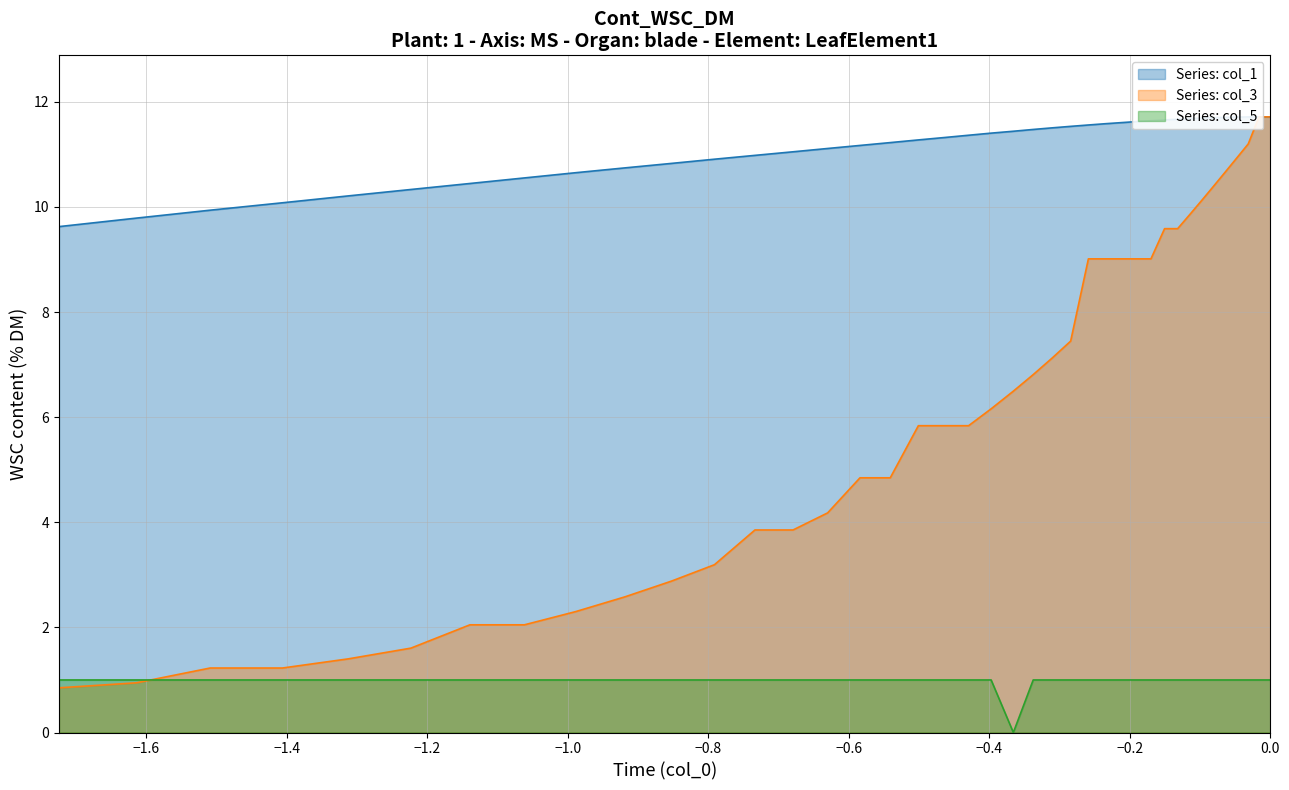

Which series has the largest total across all categories?

col_1